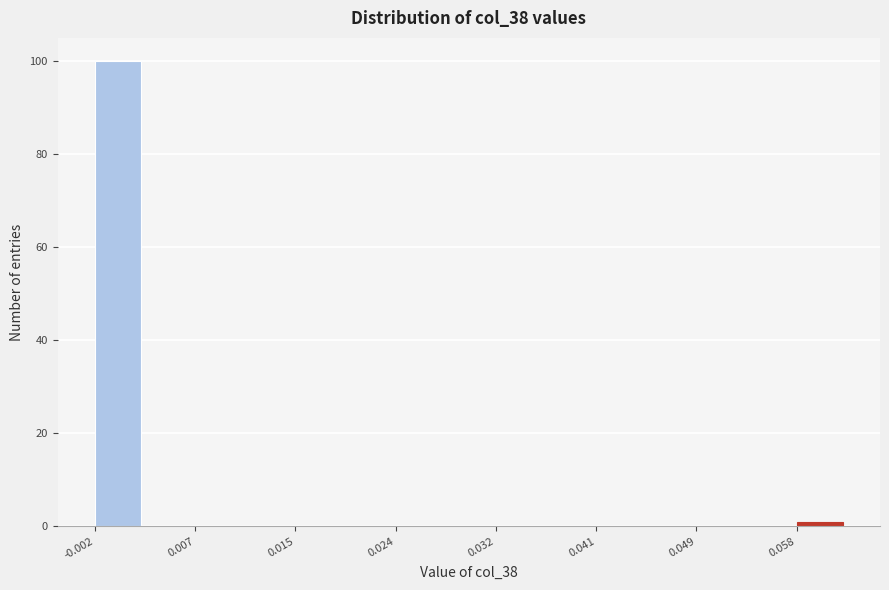

Reading left to right, transcribe this chart: for each bar, give the range it covers on the x-axis and its height. Neither the bar edges nor the heights are printed on the chart, so give them approximately, as read against the axes.

-0.002 to 0.003: 100
0.003 to 0.007: 0
0.007 to 0.011: 0
0.011 to 0.015: 0
0.015 to 0.020: 0
0.020 to 0.024: 0
0.024 to 0.028: 0
0.028 to 0.032: 0
0.032 to 0.036: 0
0.036 to 0.041: 0
0.041 to 0.045: 0
0.045 to 0.049: 0
0.049 to 0.053: 0
0.053 to 0.058: 0
0.058 to 0.062: under 2